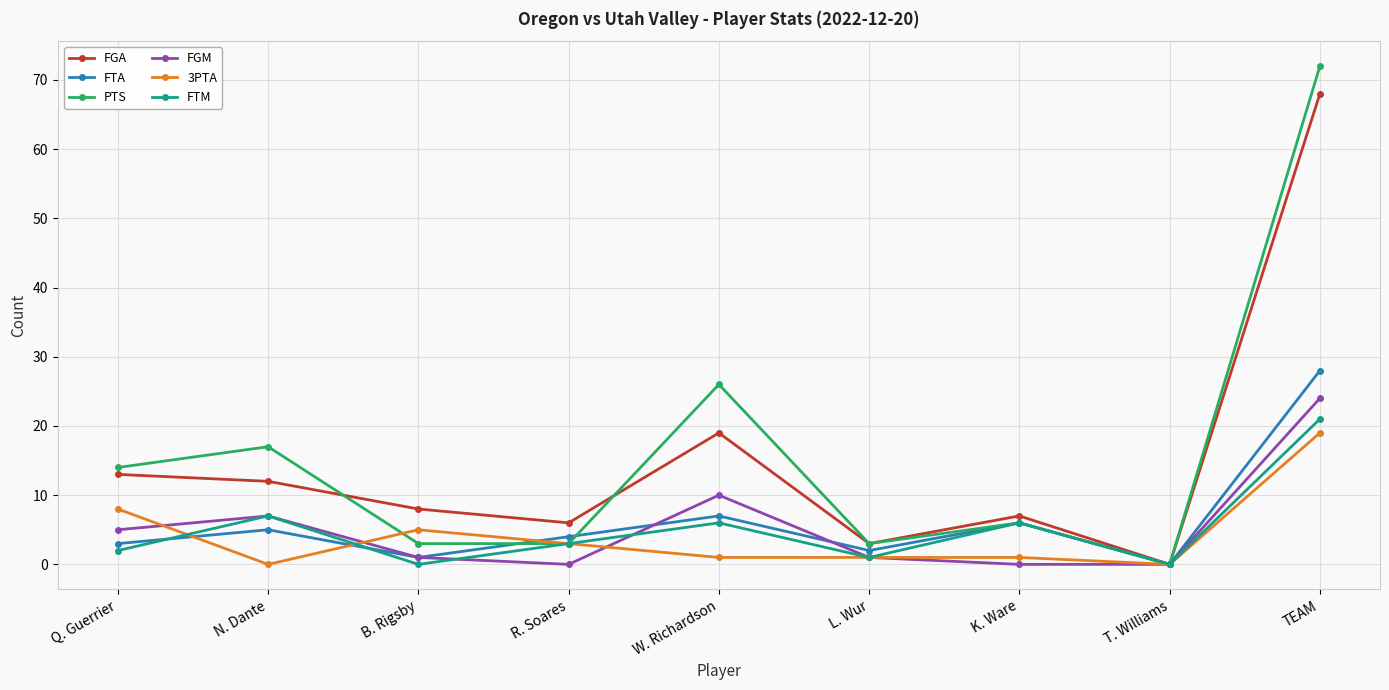

What is the label of the 1st point from the left?

Q. Guerrier